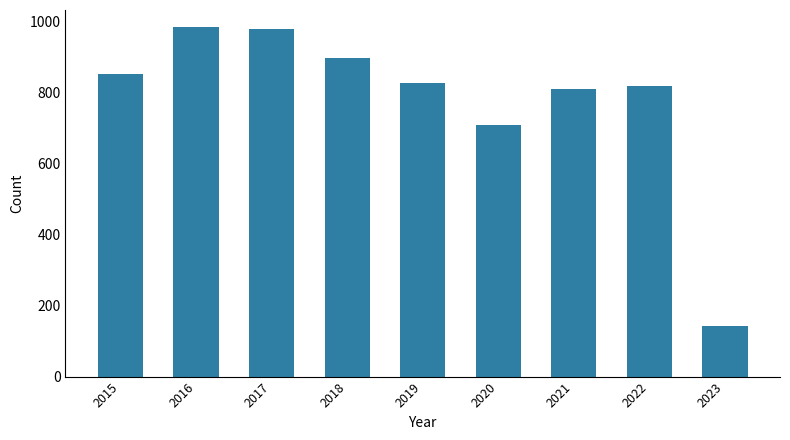

What is the ratio of the value at 2017 to the value at 2023?

6.9